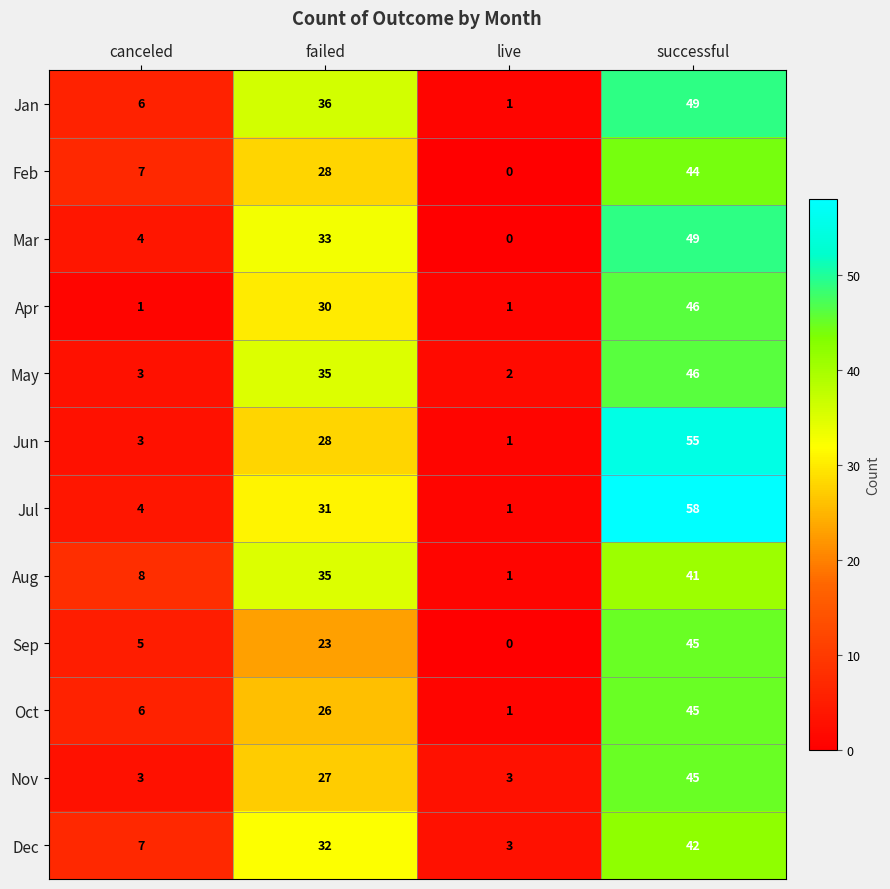

At which category is the sum across all series the highest?

successful